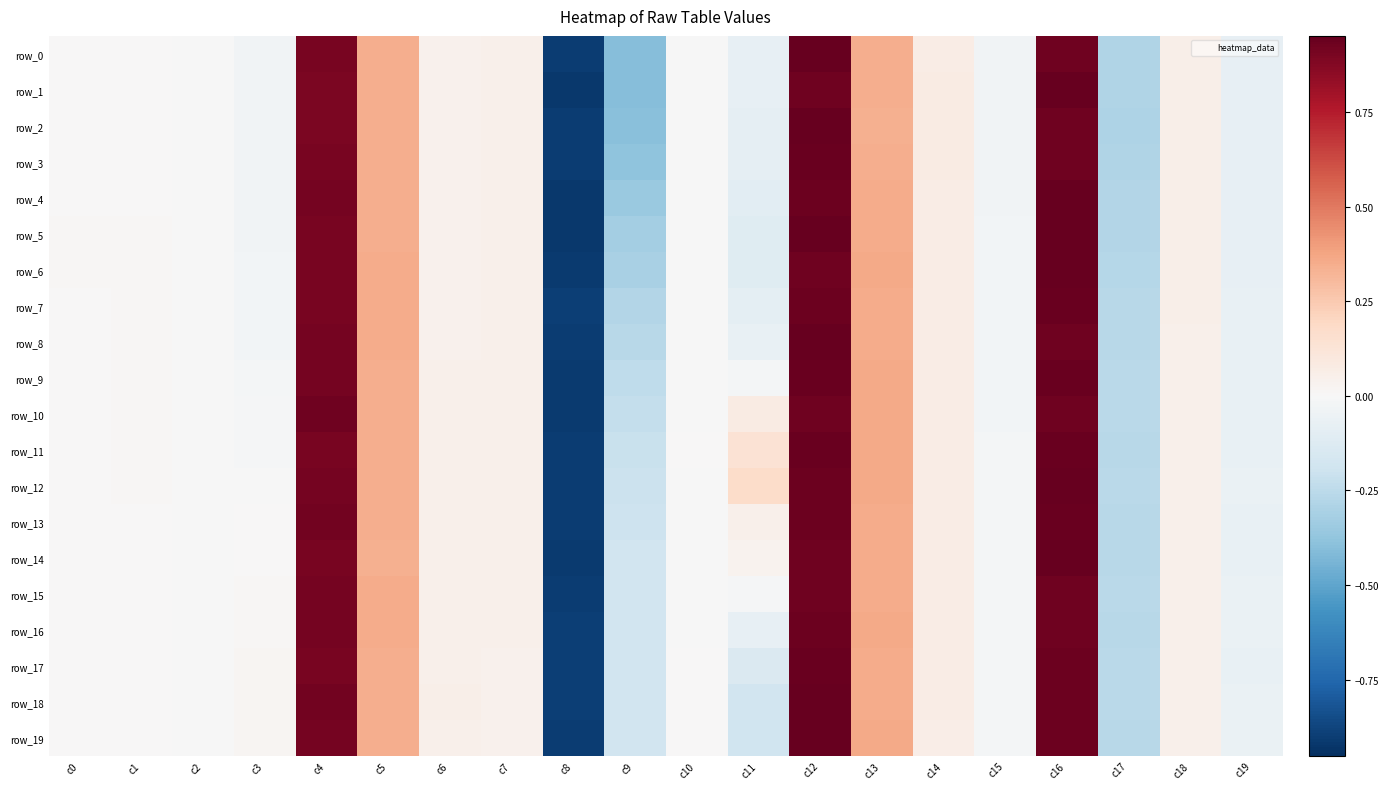

Which series has the widest spread of values?

row_5